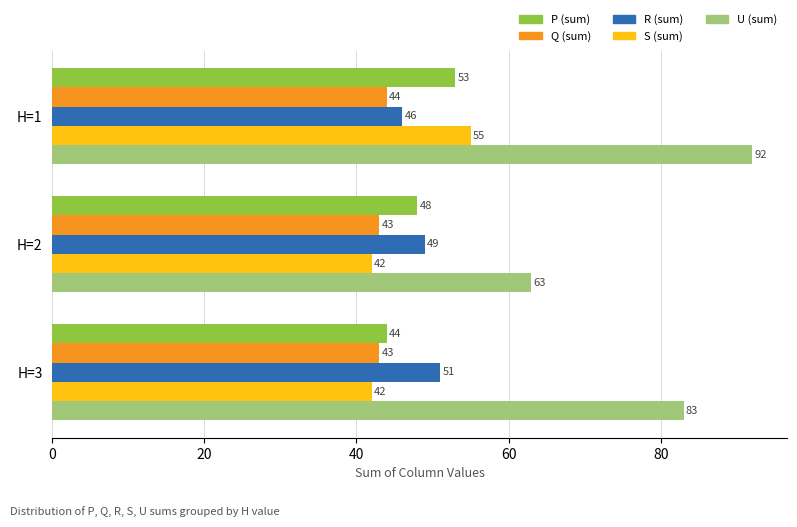

At which label is U (sum) closest to 77?

H=3